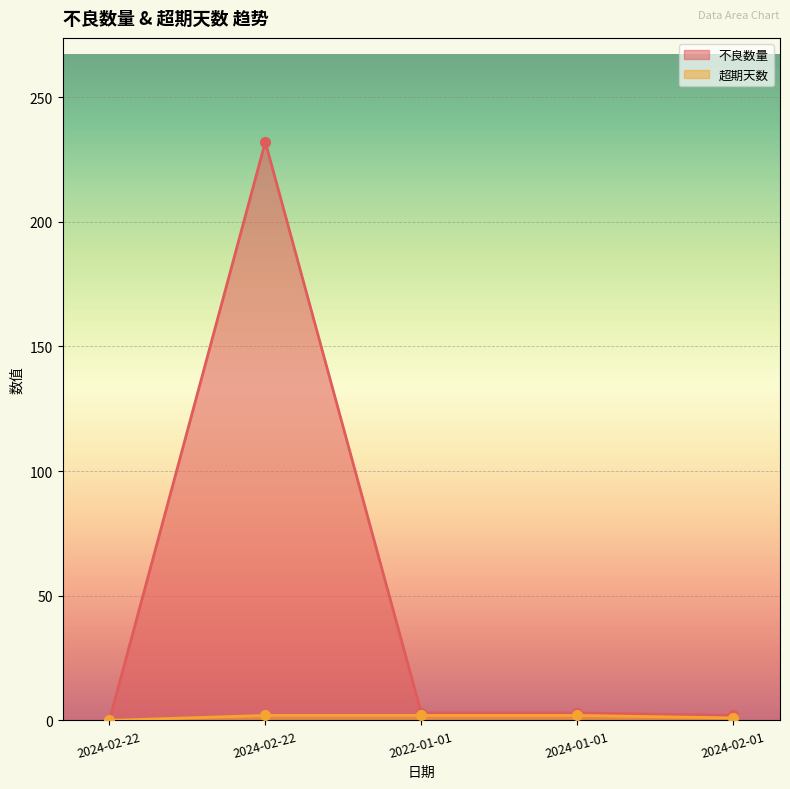

Is it true that 超期天数 equals 1 at 2024-01-01?

False